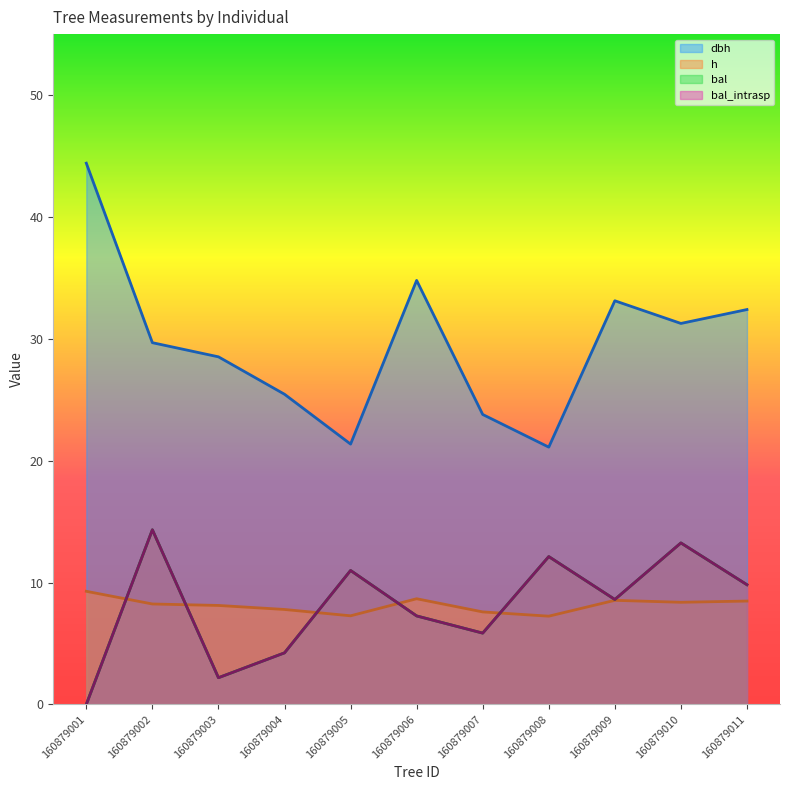

At how many categories does at least one series exceed 6?

11